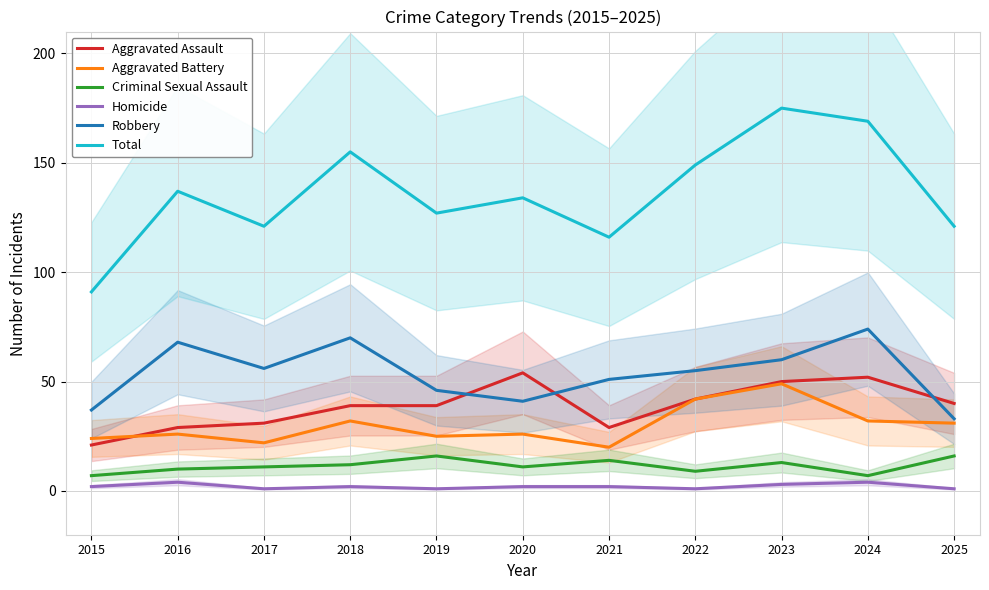

Where does the Criminal Sexual Assault series first go above 11?

2018